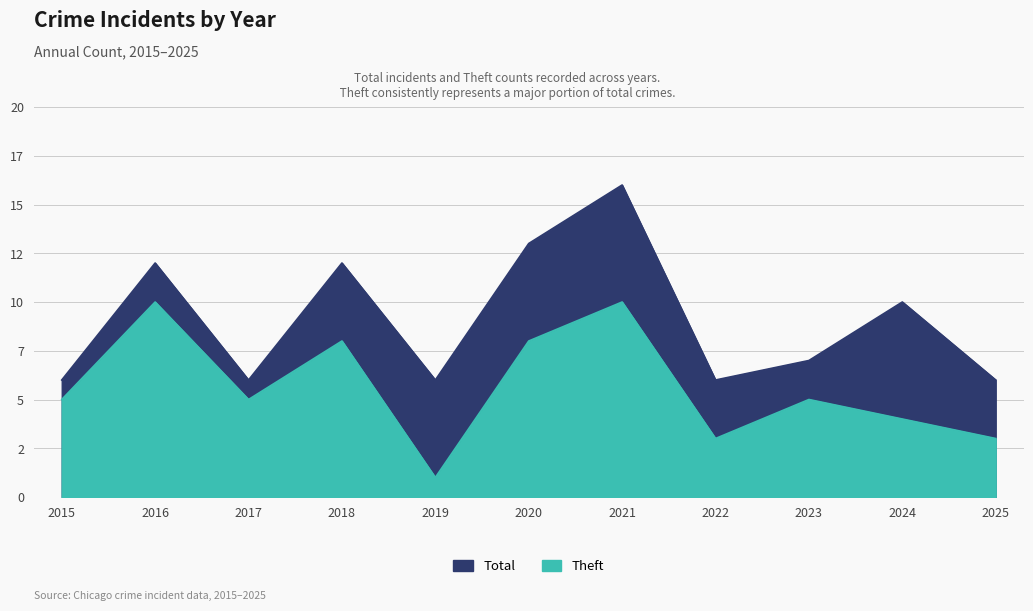

What is the difference between the maximum and minimum values in the Total series?

10